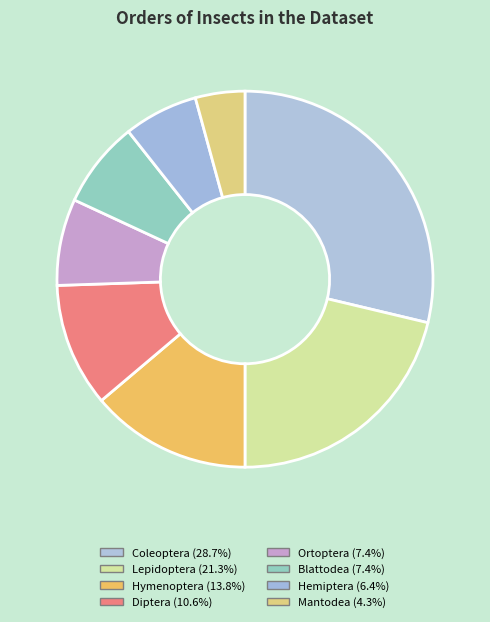

The Blattodea slice represents 20% of the pie. True or false?

False